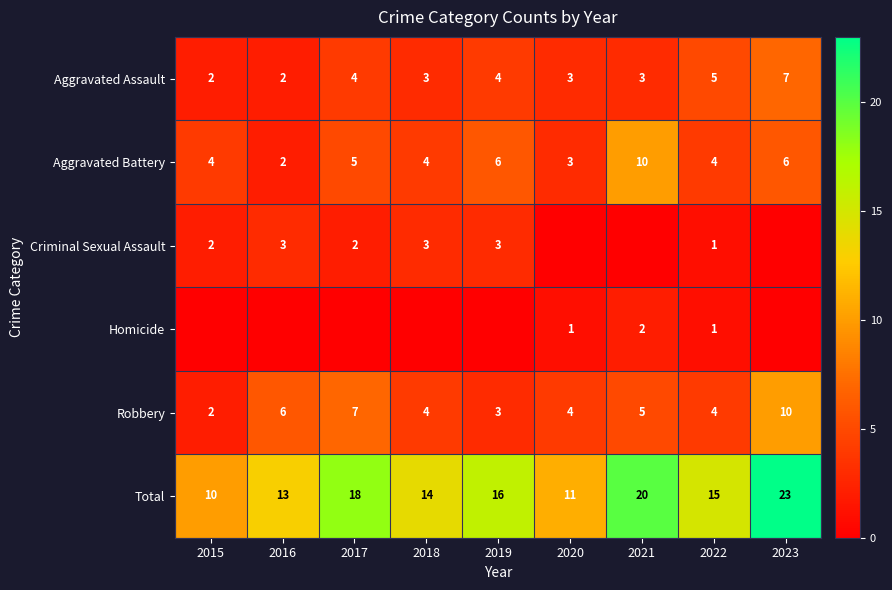

True or false: Total has a value of 23 at 2023.

True